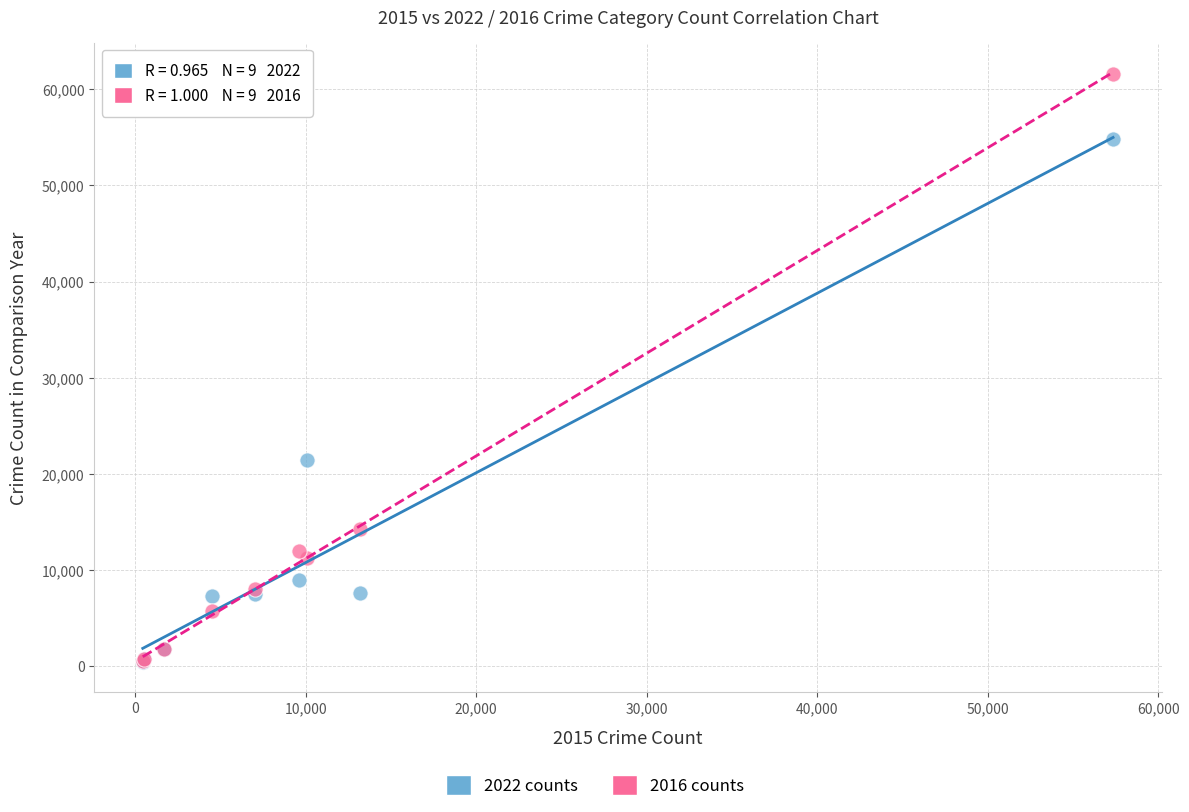

Across all series, what Y value is closest to 31021?

21446